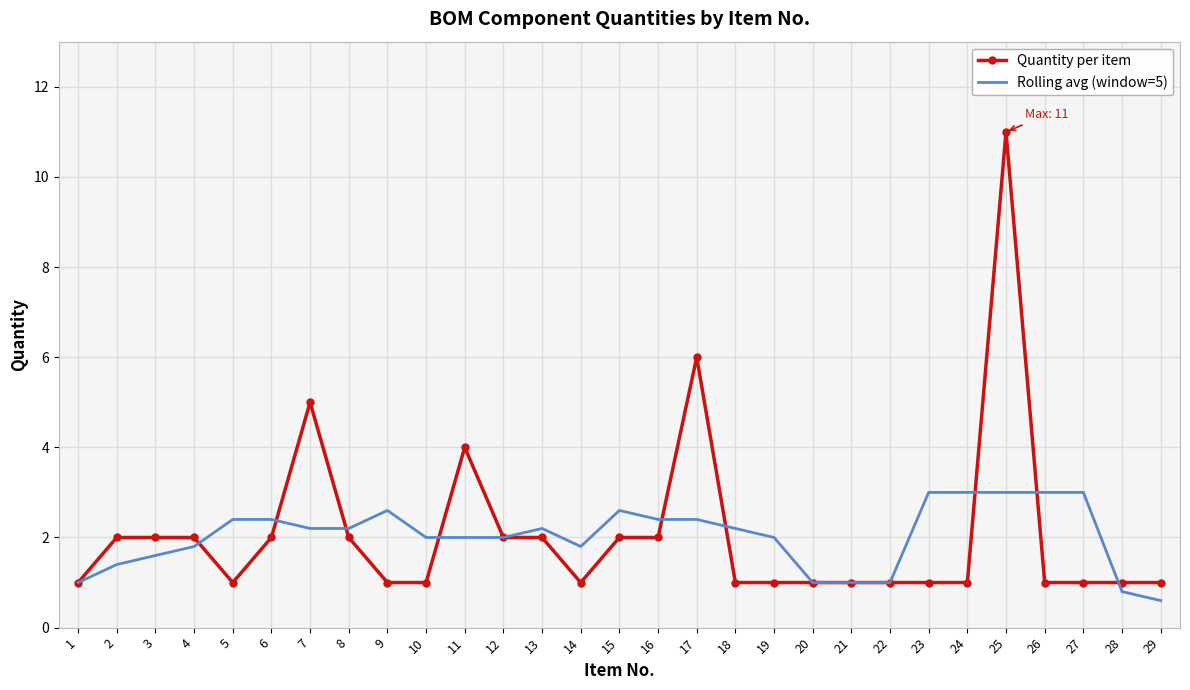

What is the approximate value of Rolling avg (window=5) at 17?

2.4